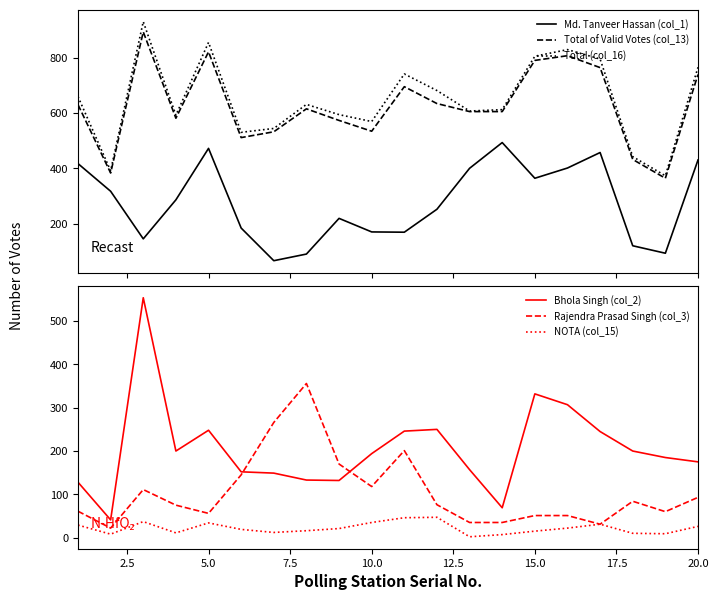

What is the smallest value displayed?

2